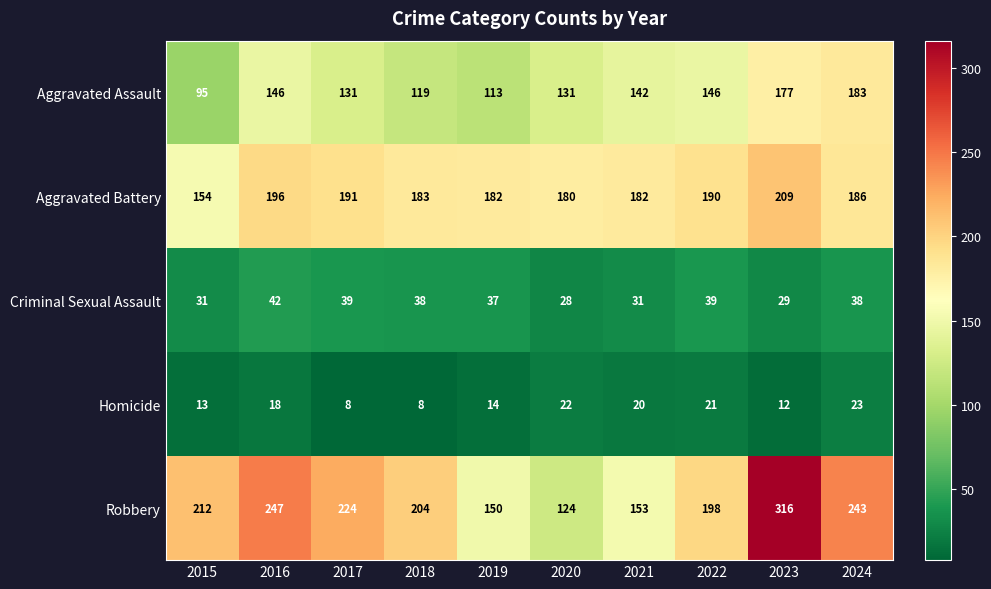

What is the difference between the maximum and minimum values in the Homicide series?

15